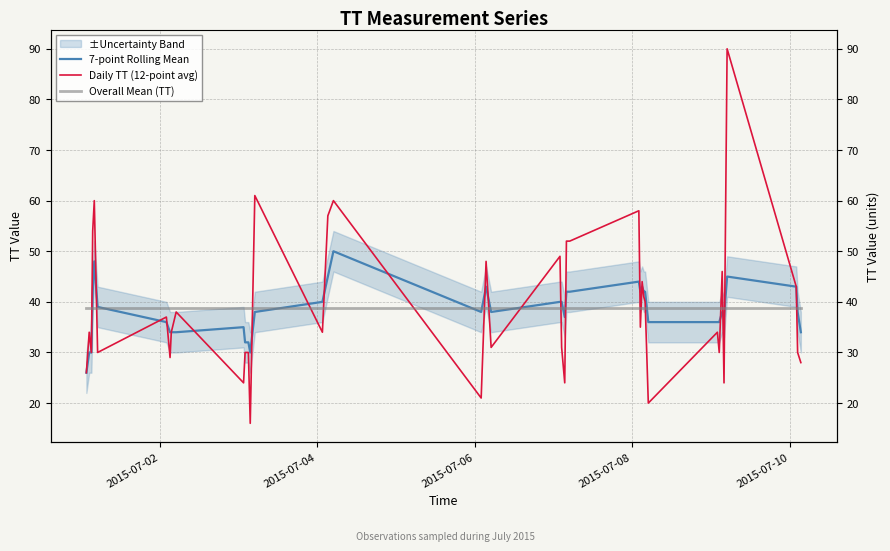

True or false: Daily TT (12-point avg) has a value of 20.0 at 34.

False